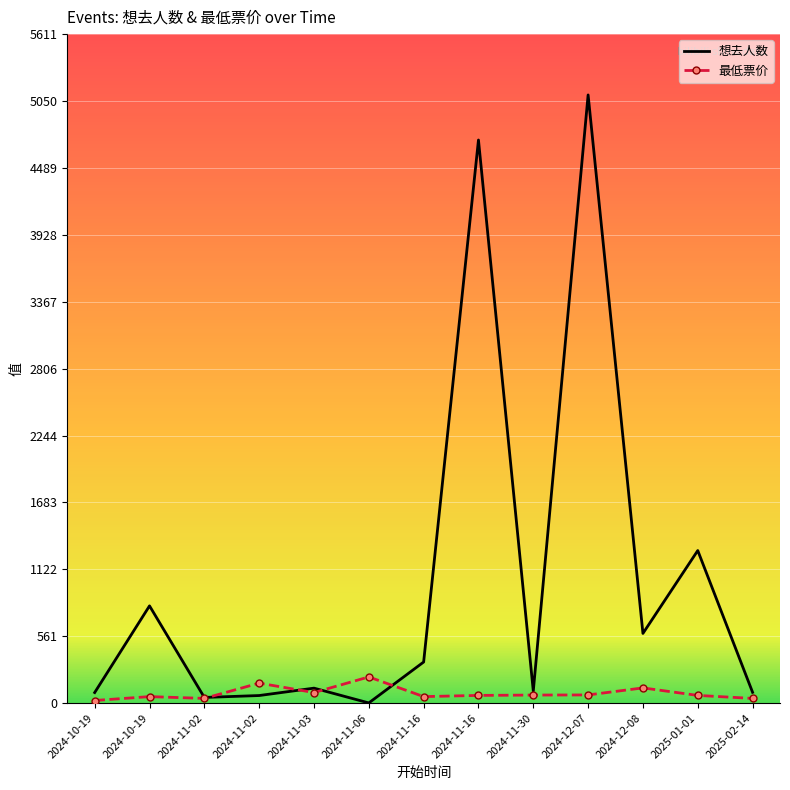

At which category does the chart reach its minimum across all series?

2024-11-06